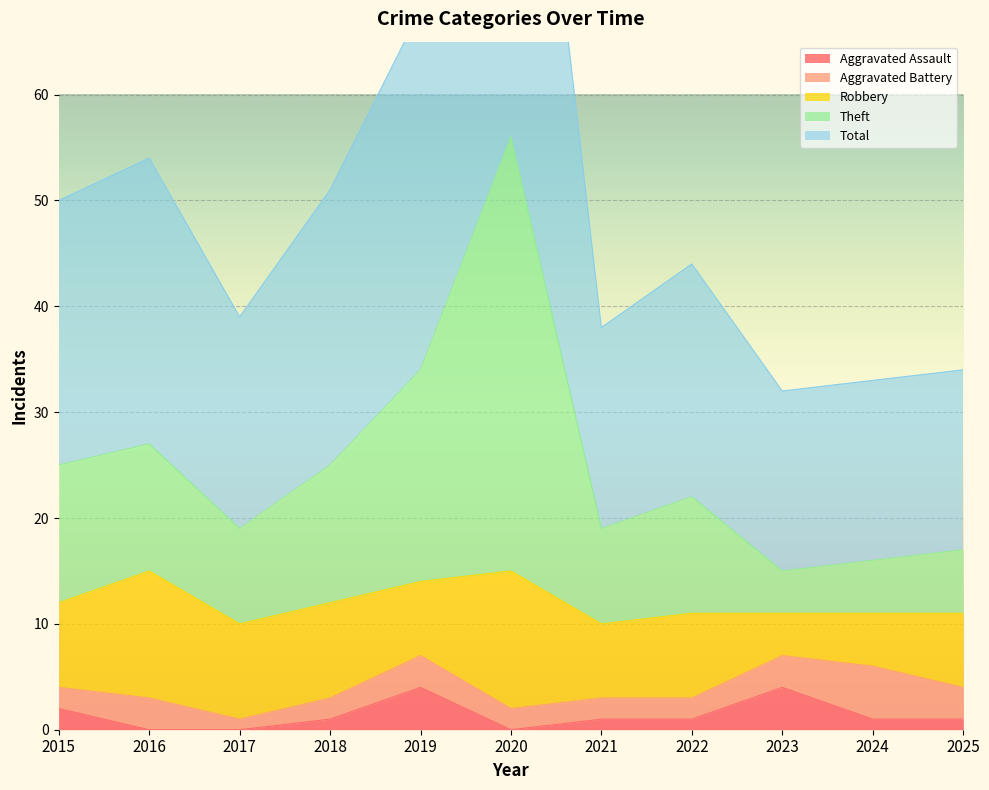

What is the highest value of the Aggravated Assault series?

4